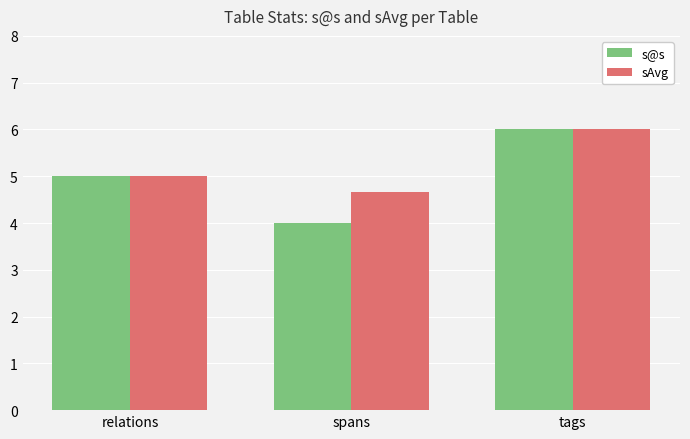

What is the value of the s@s bar at the 2nd from the left?

4.0